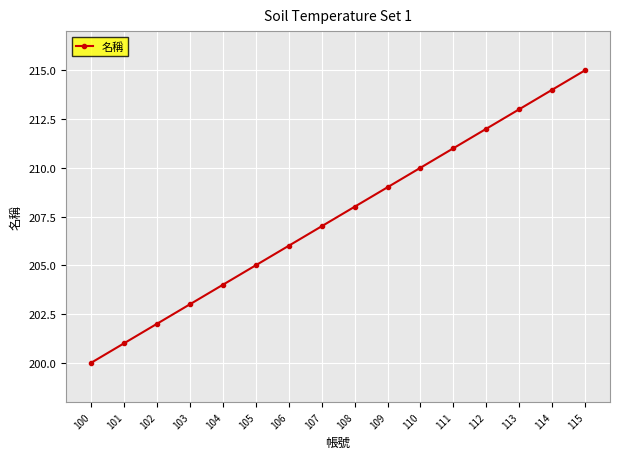

Does the chart have visible grid lines?

Yes